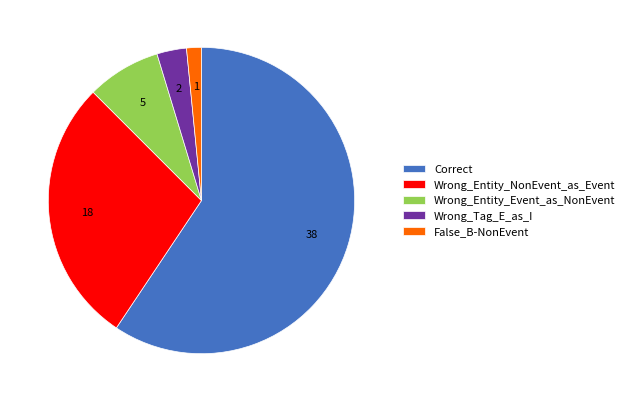

Rank the categories by value from lowest to highest.

False_B-NonEvent, Wrong_Tag_E_as_I, Wrong_Entity_Event_as_NonEvent, Wrong_Entity_NonEvent_as_Event, Correct